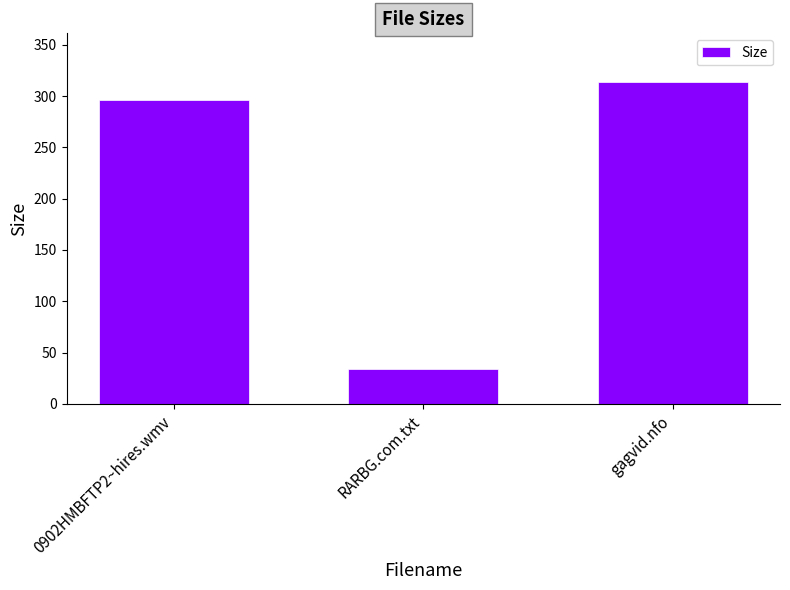

What is the difference between the maximum and minimum values?

280.0